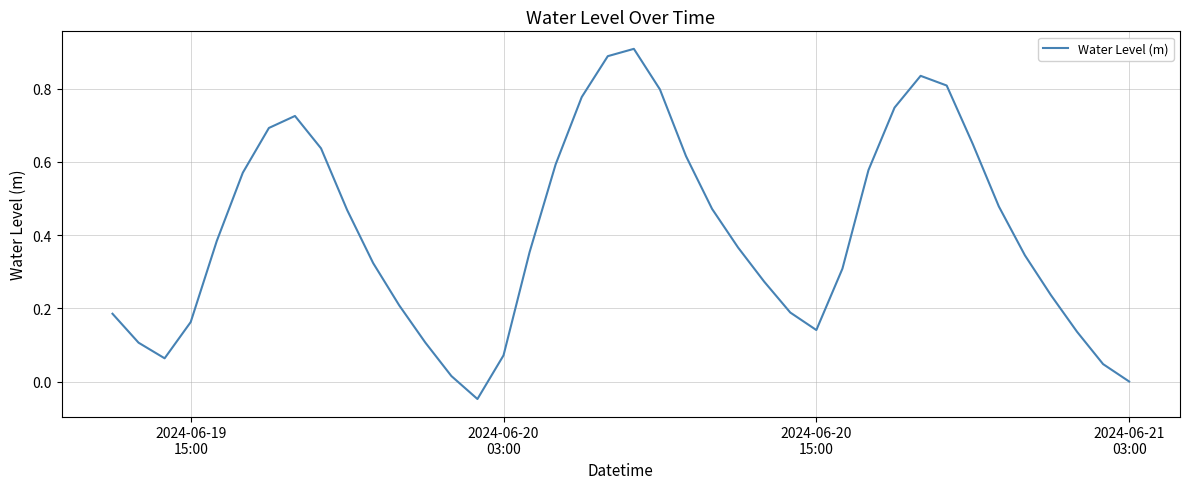

What is the difference between the maximum and minimum values?

1.0